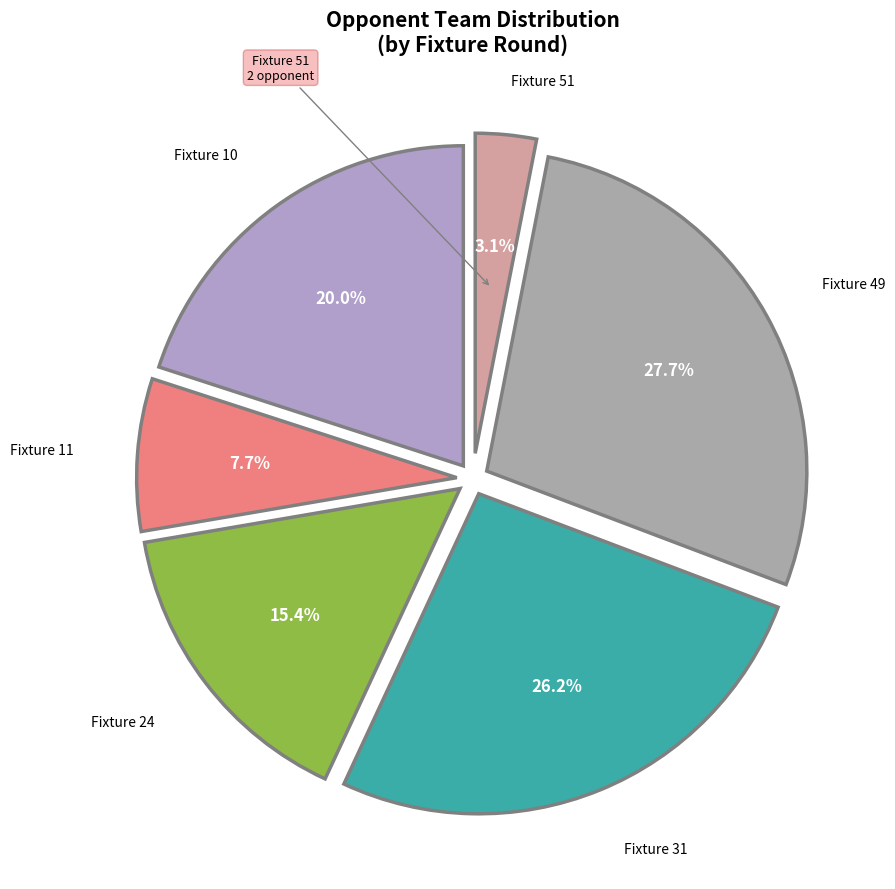

Which slice is the smallest?

51